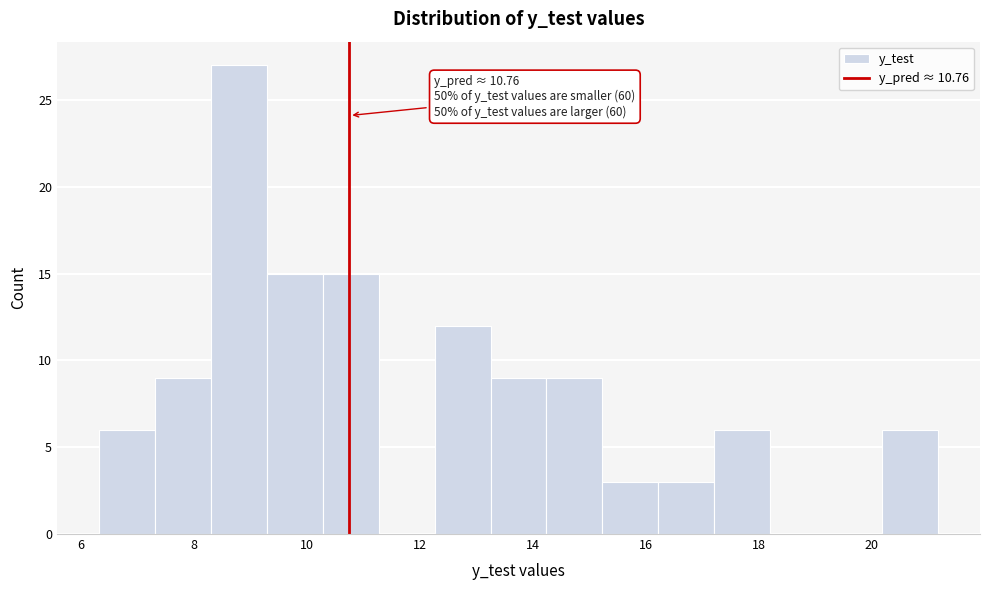

Over which range of the x-axis is the bar tallest?

8.4 to 9.2